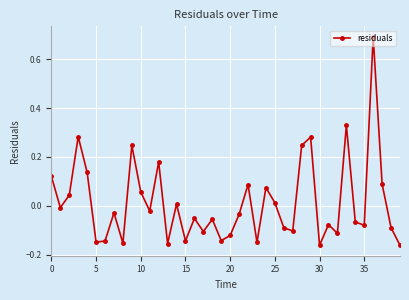

True or false: the data has more than 2 interior local peaks.

True